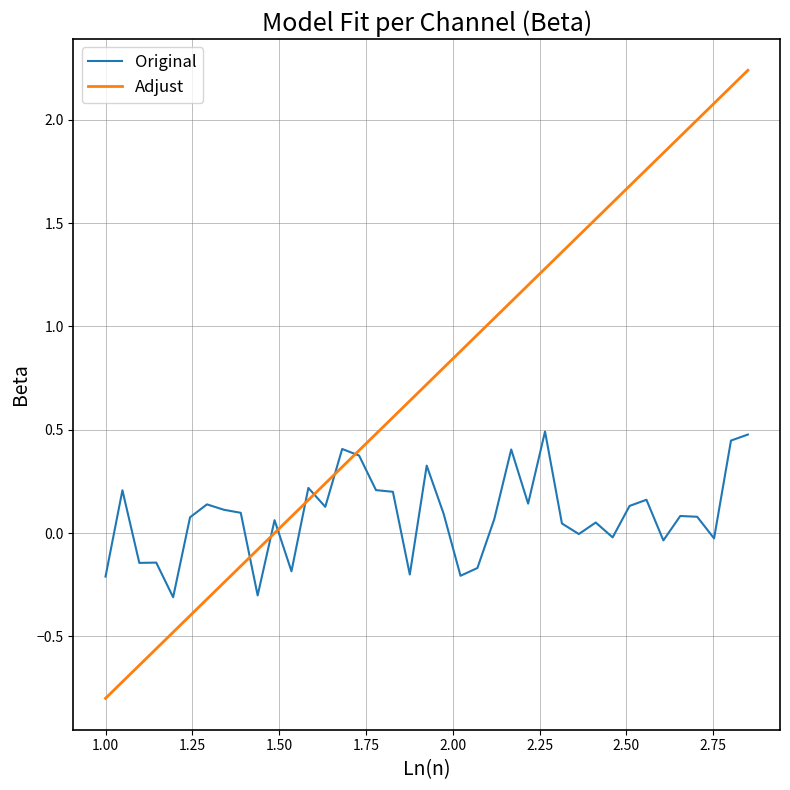

List the series in order of their peak value, highest first.

Adjust, Original